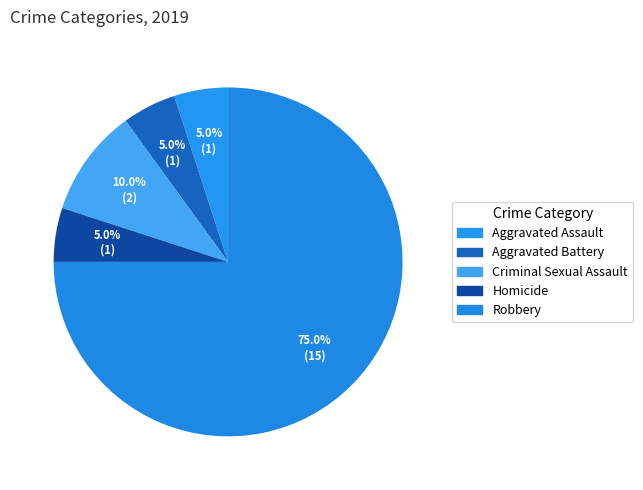

How many segments does this pie chart have?

5